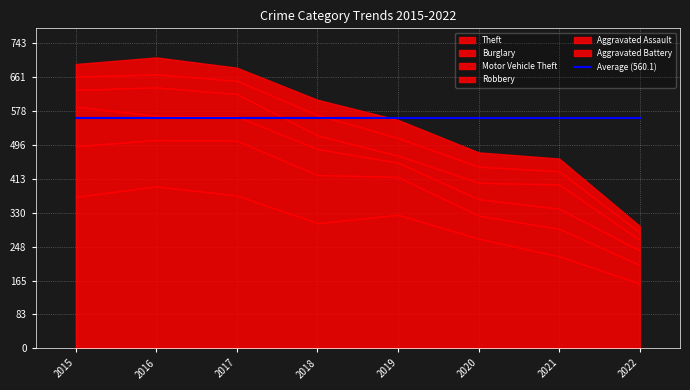

What is the difference between the Motor Vehicle Theft values at 2015 and 2019?

61